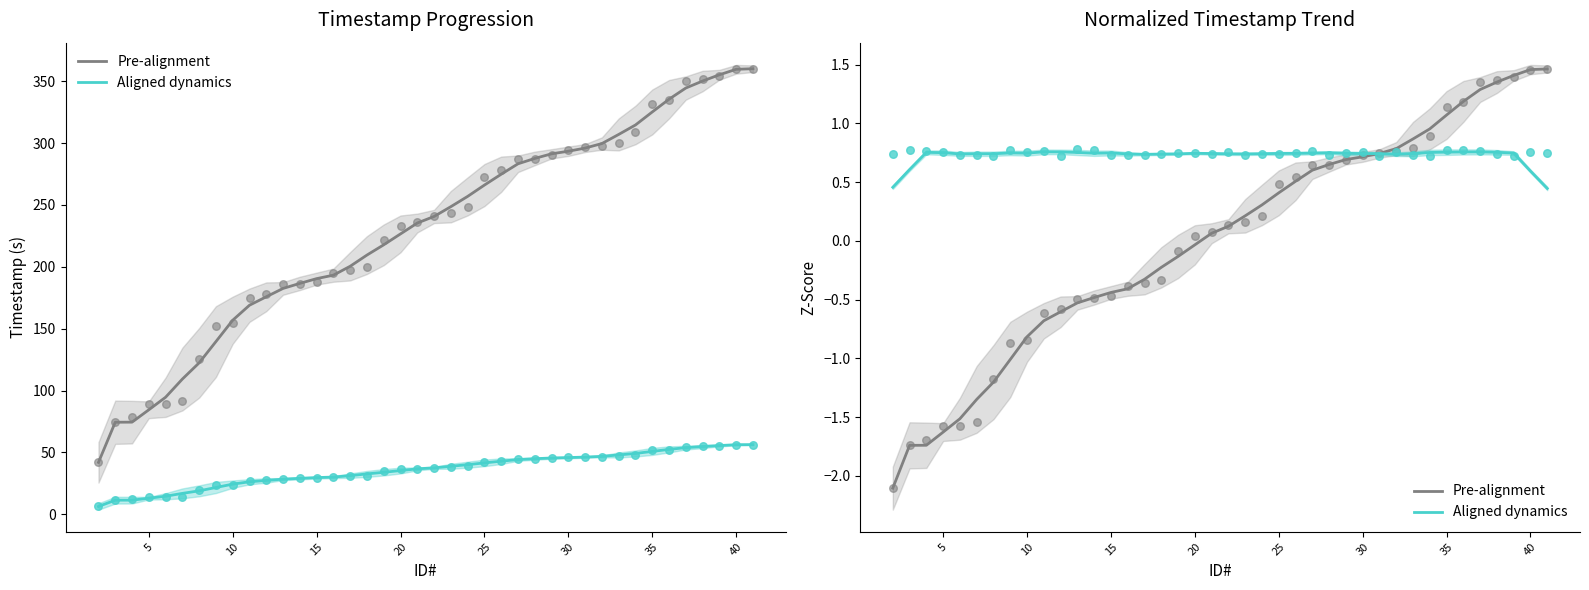

What are all the series names shown in the legend?

Pre-alignment, Aligned dynamics